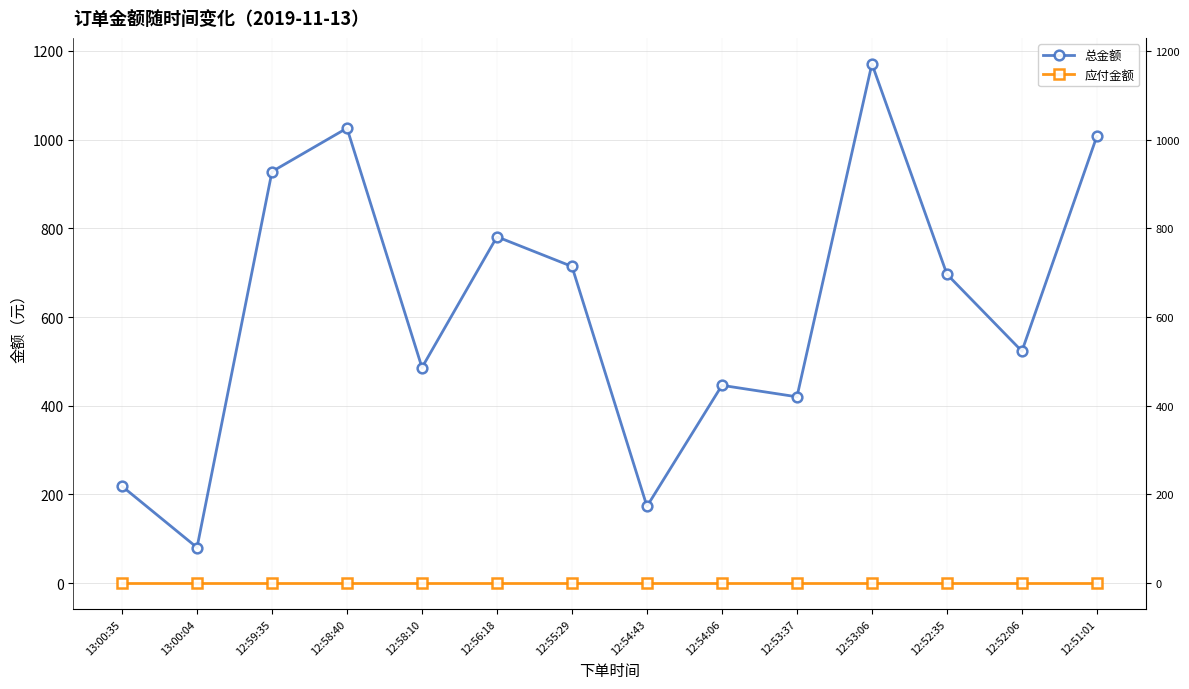

What are all the series names shown in the legend?

总金额, 应付金额